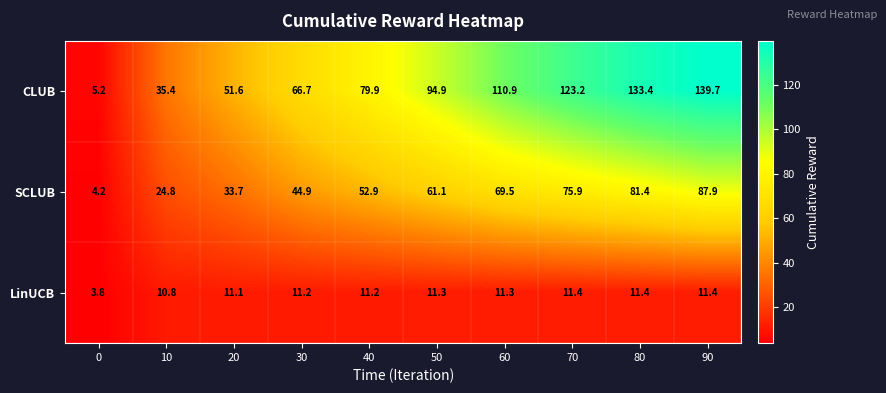

List the series in order of their peak value, highest first.

CLUB, SCLUB, LinUCB